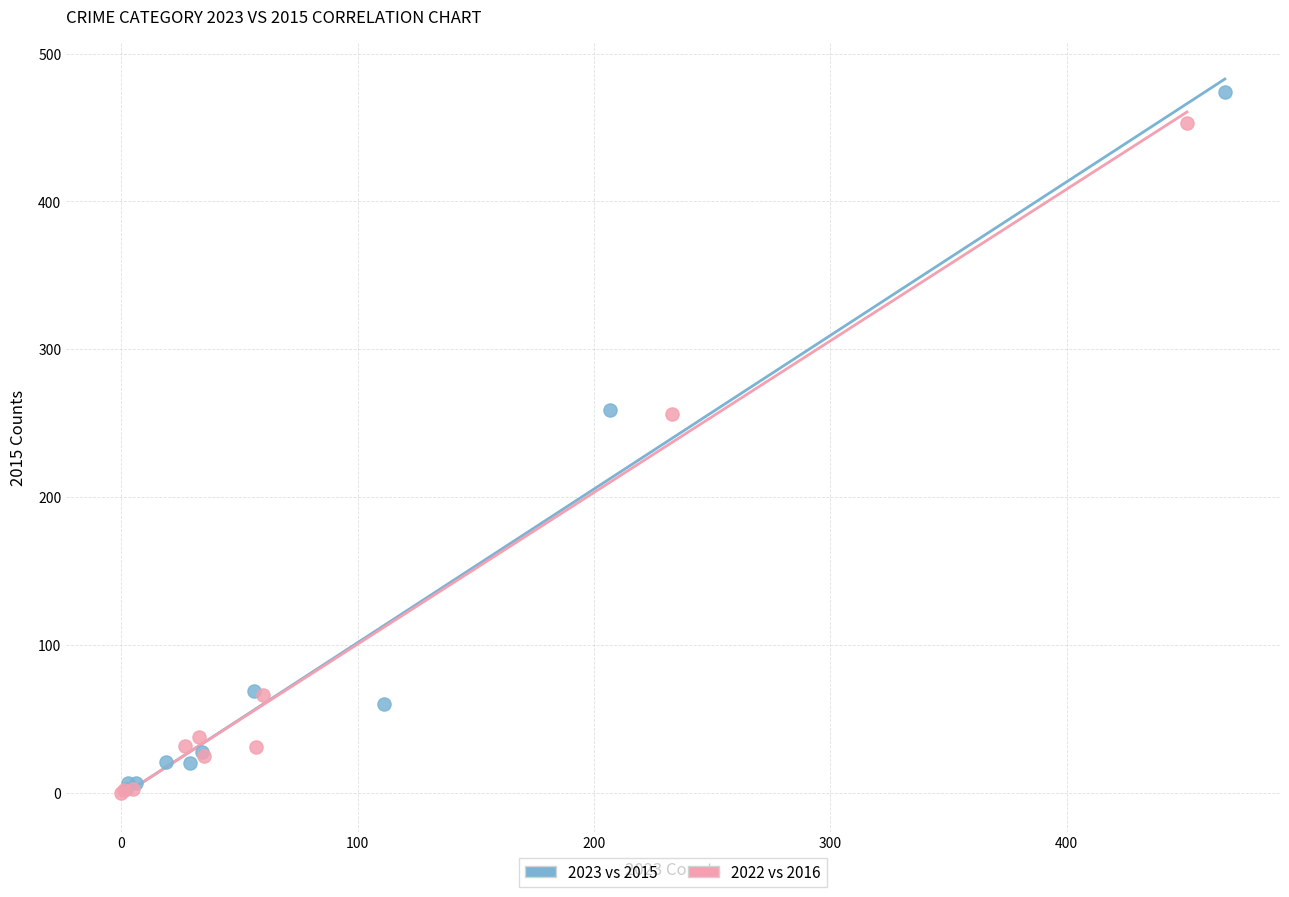

What are all the series names shown in the legend?

2023 vs 2015, 2022 vs 2016